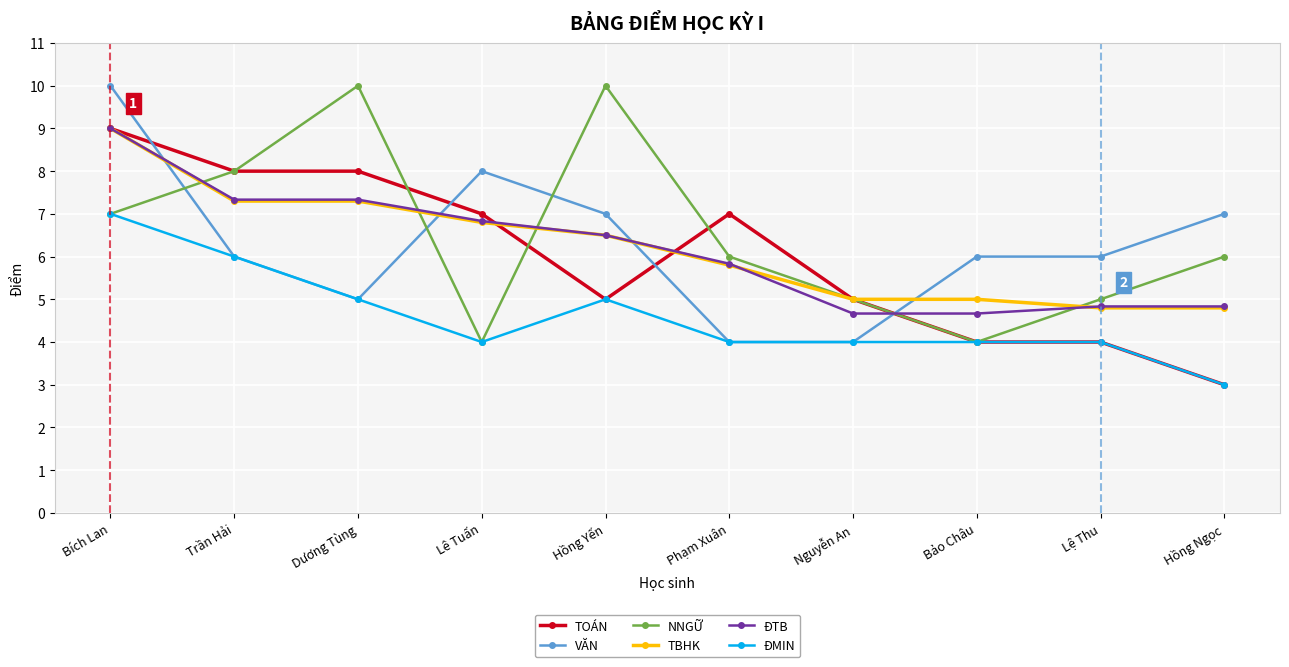

What is the sum of all TOÁN values?

60.0